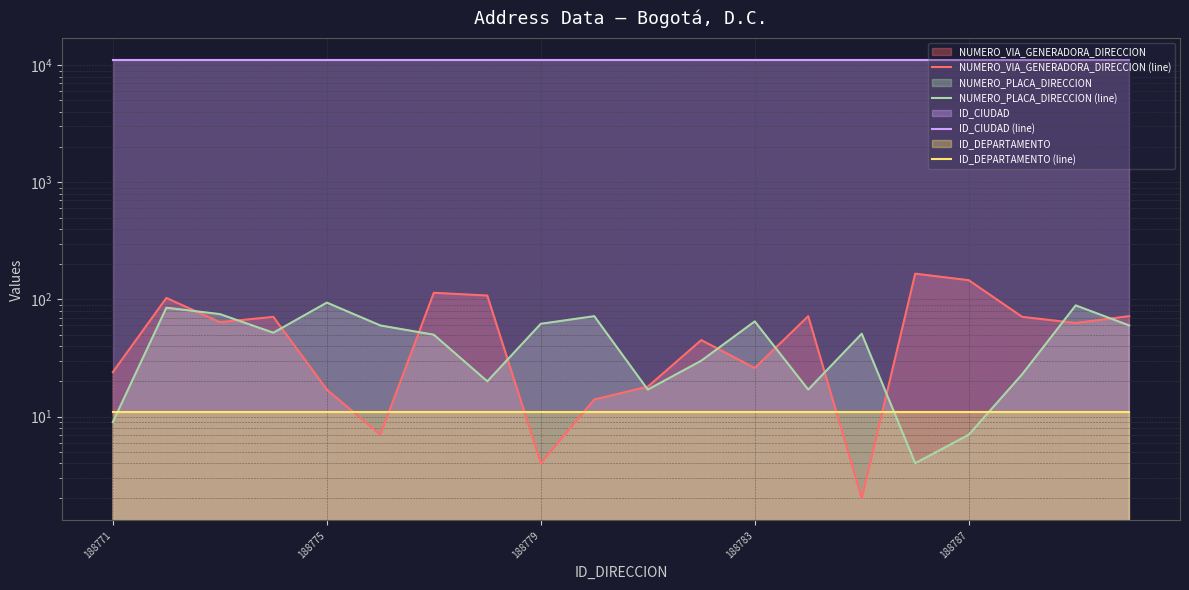

Which series has the largest range (max minus min)?

NUMERO_VIA_GENERADORA_DIRECCION (line)